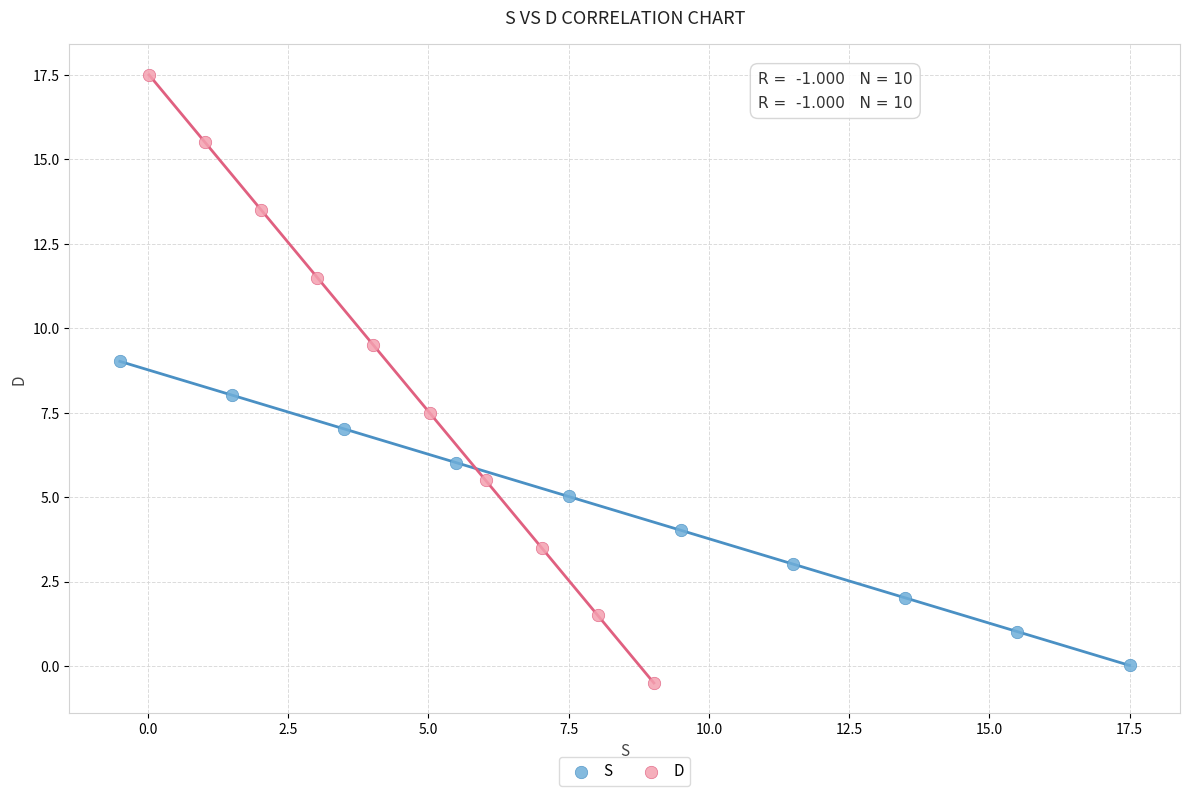

Which series has the largest Y range (max minus min)?

D